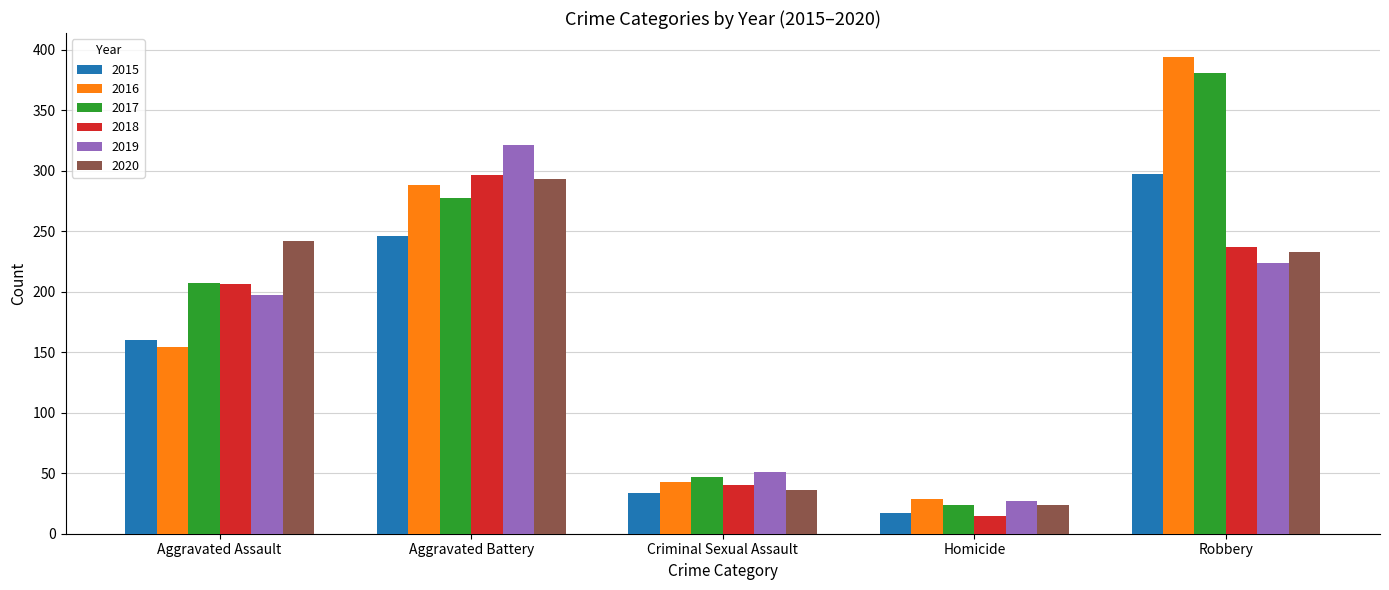

What is the difference between the maximum and minimum values in the 2018 series?

281